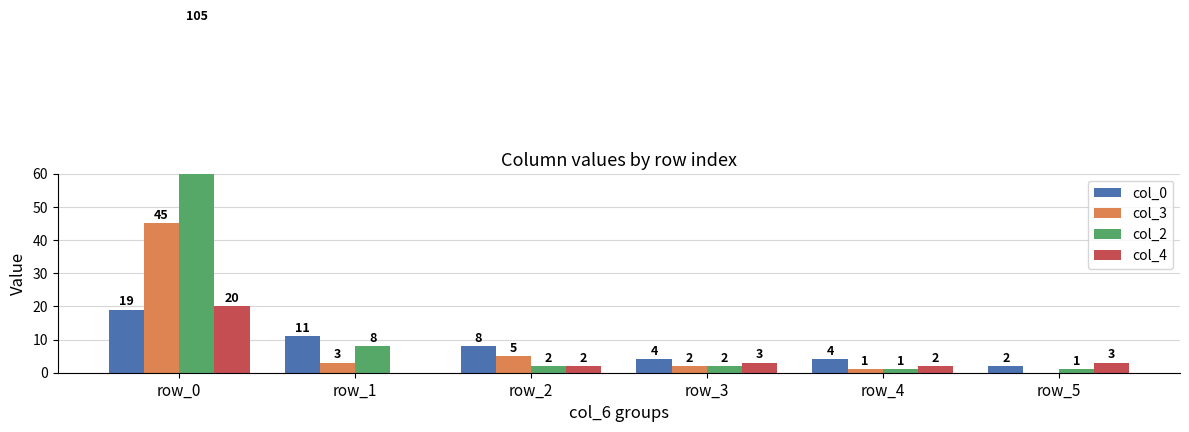

Reading left to right, transcribe all the data shown in this chart.

col_0: row_0=19	row_1=11	row_2=8	row_3=4	row_4=4	row_5=2
col_3: row_0=45	row_1=3	row_2=5	row_3=2	row_4=1	row_5=0
col_2: row_0=105	row_1=8	row_2=2	row_3=2	row_4=1	row_5=1
col_4: row_0=20	row_1=0	row_2=2	row_3=3	row_4=2	row_5=3